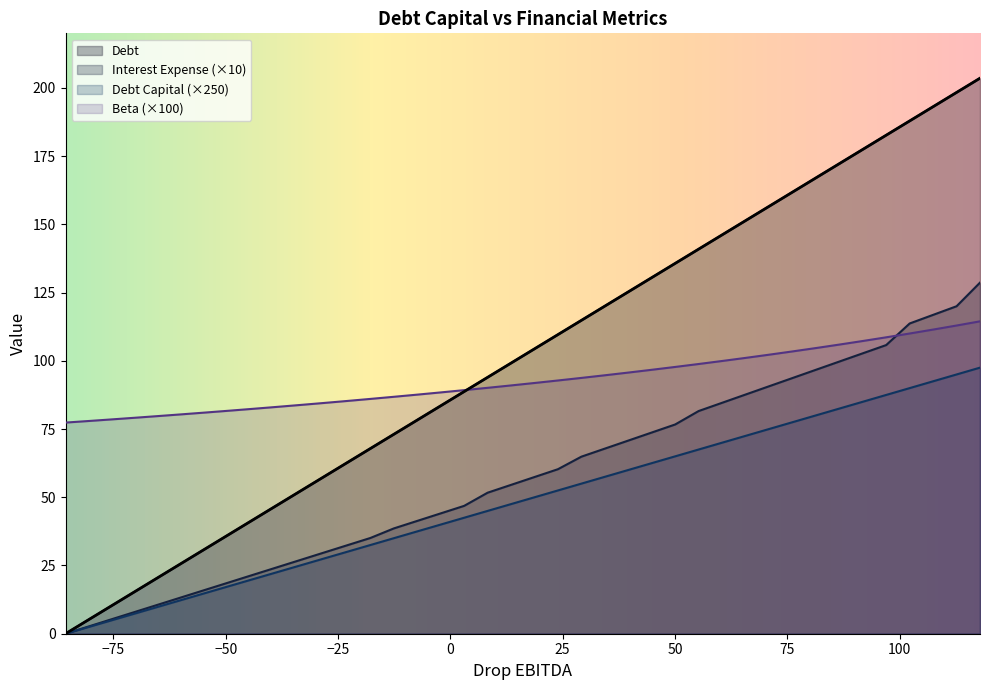

What is the maximum value shown in the chart?

203.6